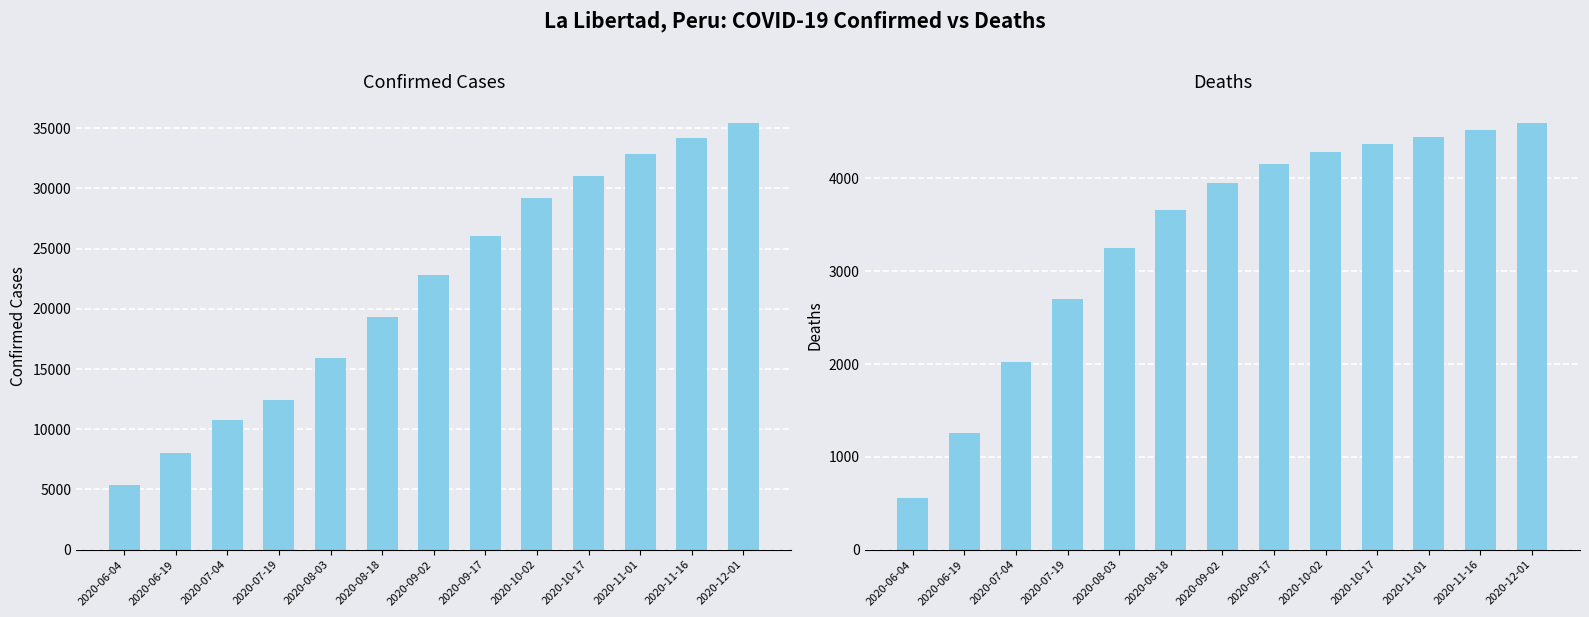

Does the chart contain any negative values?

No